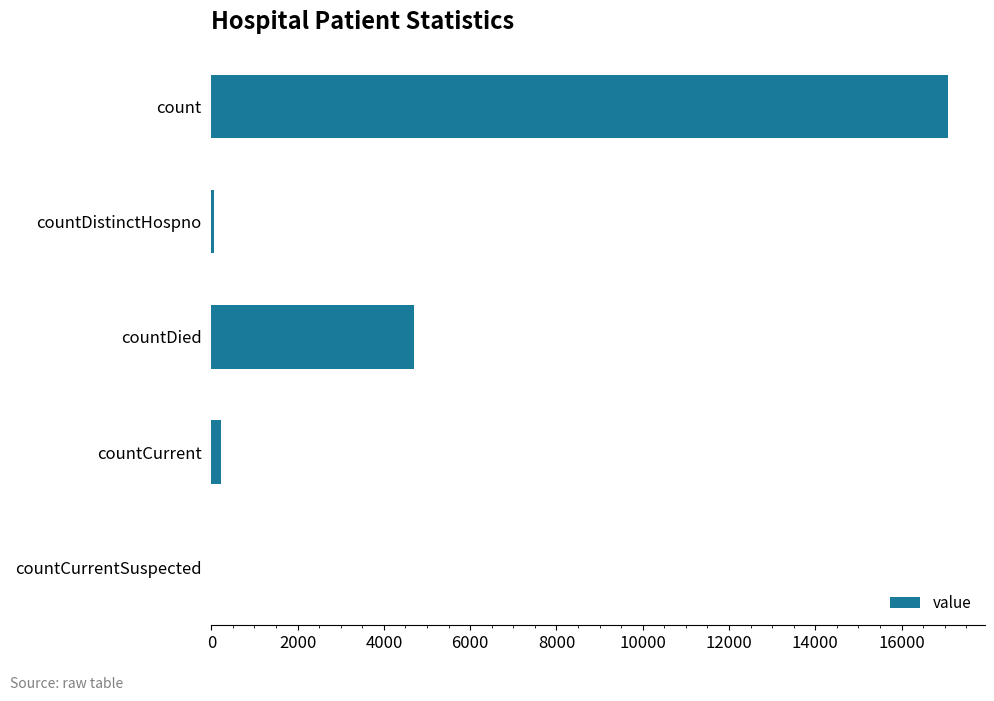

What is the change in value from count to countDied?

-12376